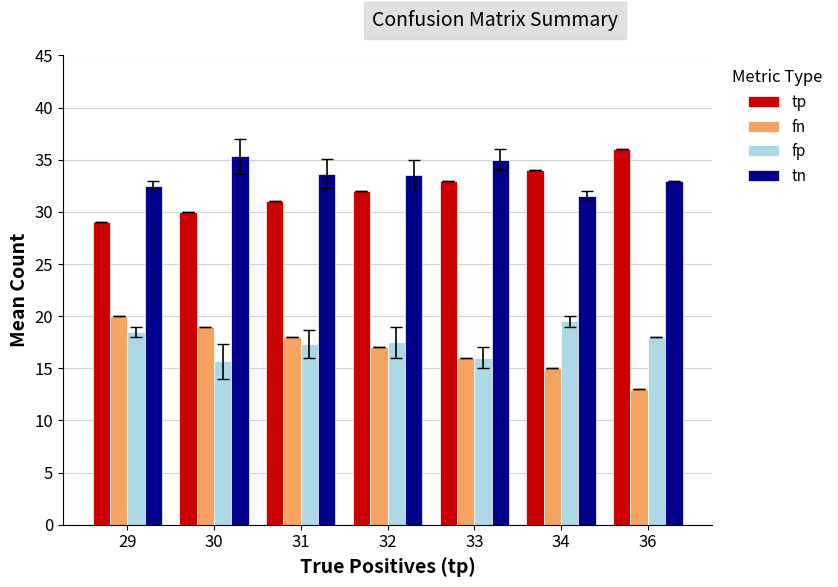

Rank the series by their maximum value, from highest to lowest.

tp, tn, fn, fp